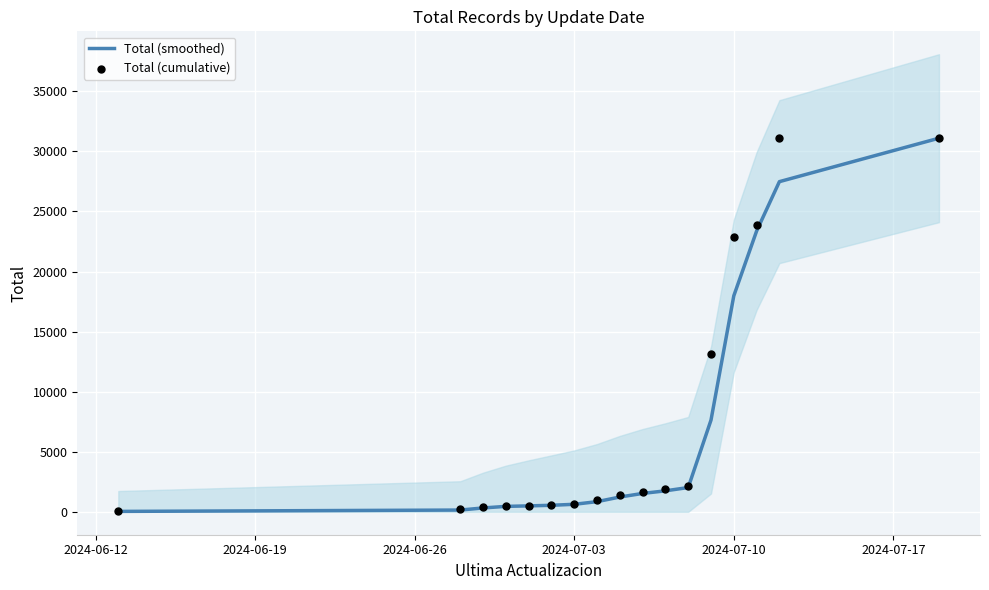

Which series contains the lowest Y value?

Total (smoothed)